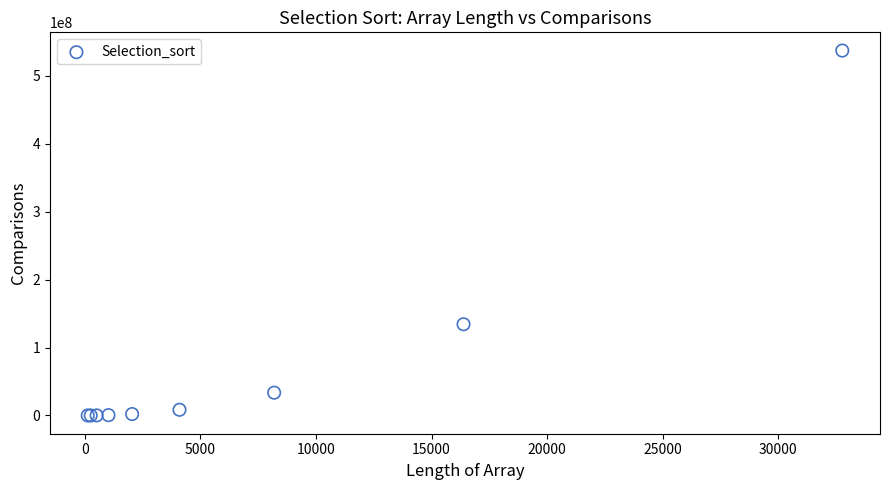

What Y value in the scatter plot is closest to 268447775?

134225919